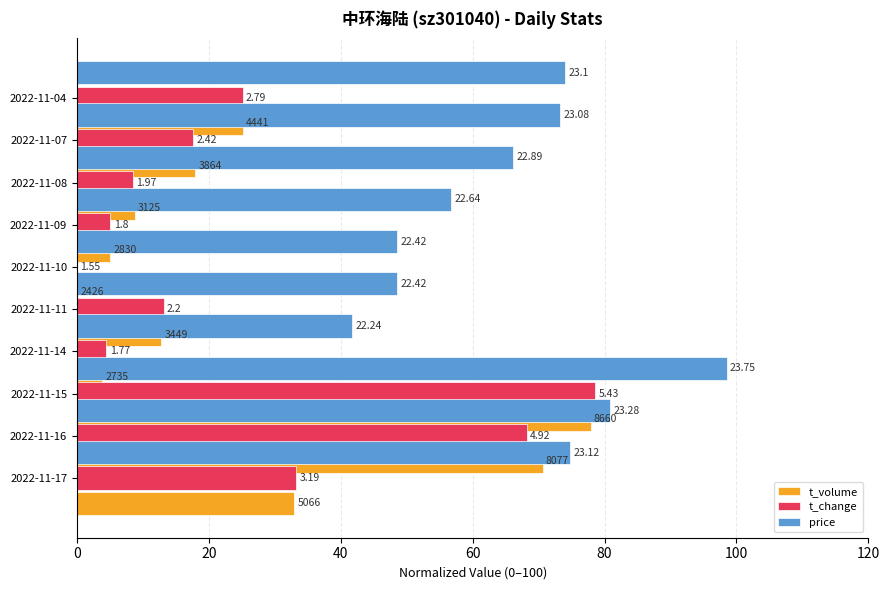

Between 100 and 7, which series saw the biggest shift?

price